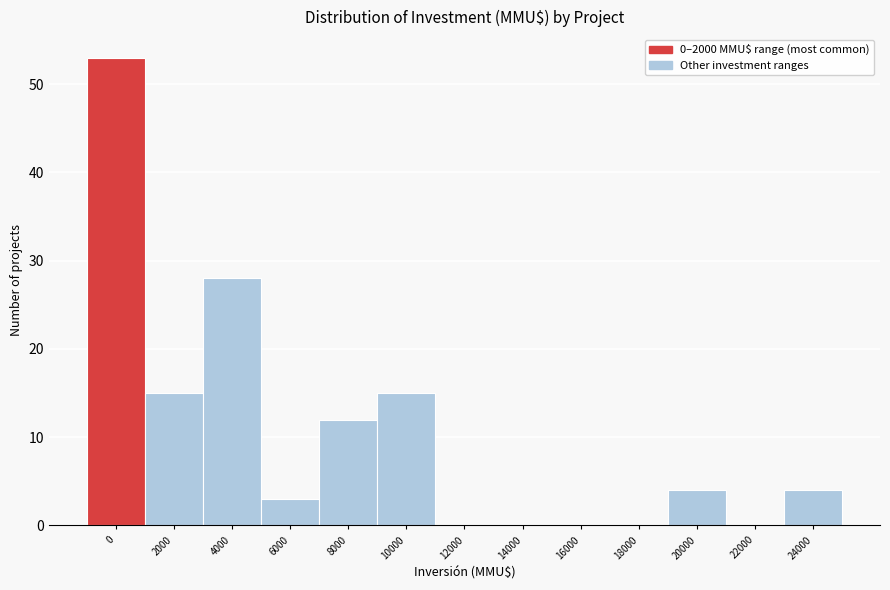

Reading left to right, transcribe all the data shown in this chart.

0=53	2000=15	4000=28	6000=3	8000=12	10000=15	12000=0	14000=0	16000=0	18000=0	20000=4	22000=0	24000=4